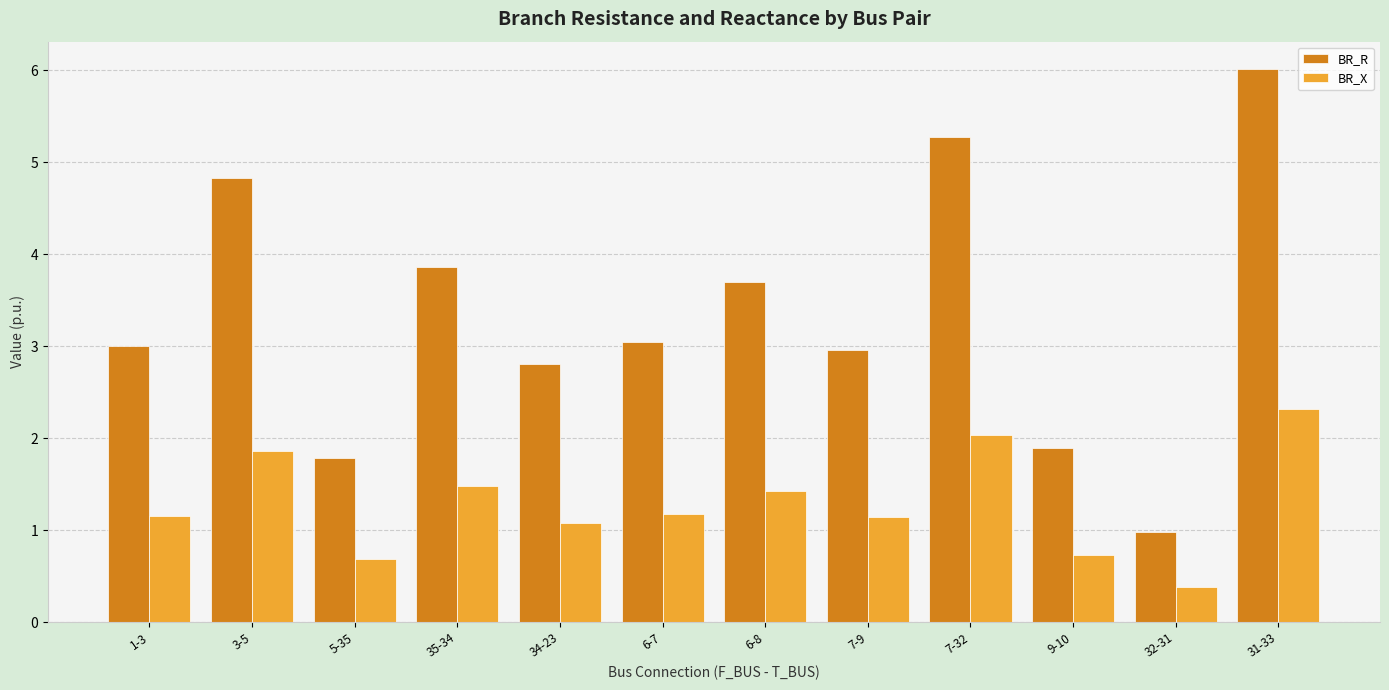

At which label does BR_X reach its peak?

31-33